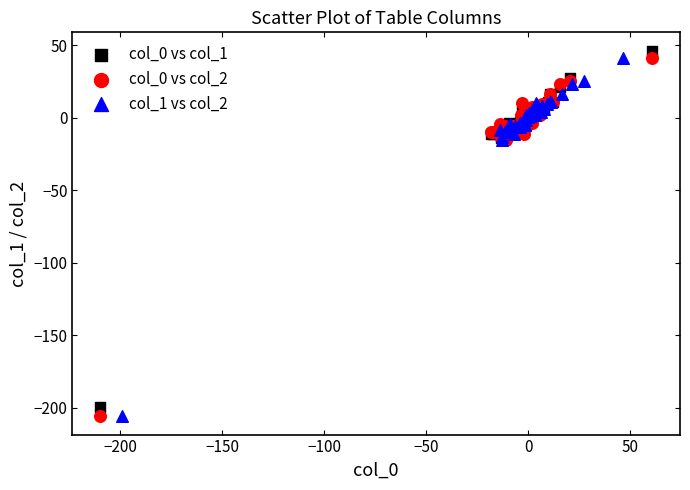

What are all the series names shown in the legend?

col_0 vs col_1, col_0 vs col_2, col_1 vs col_2